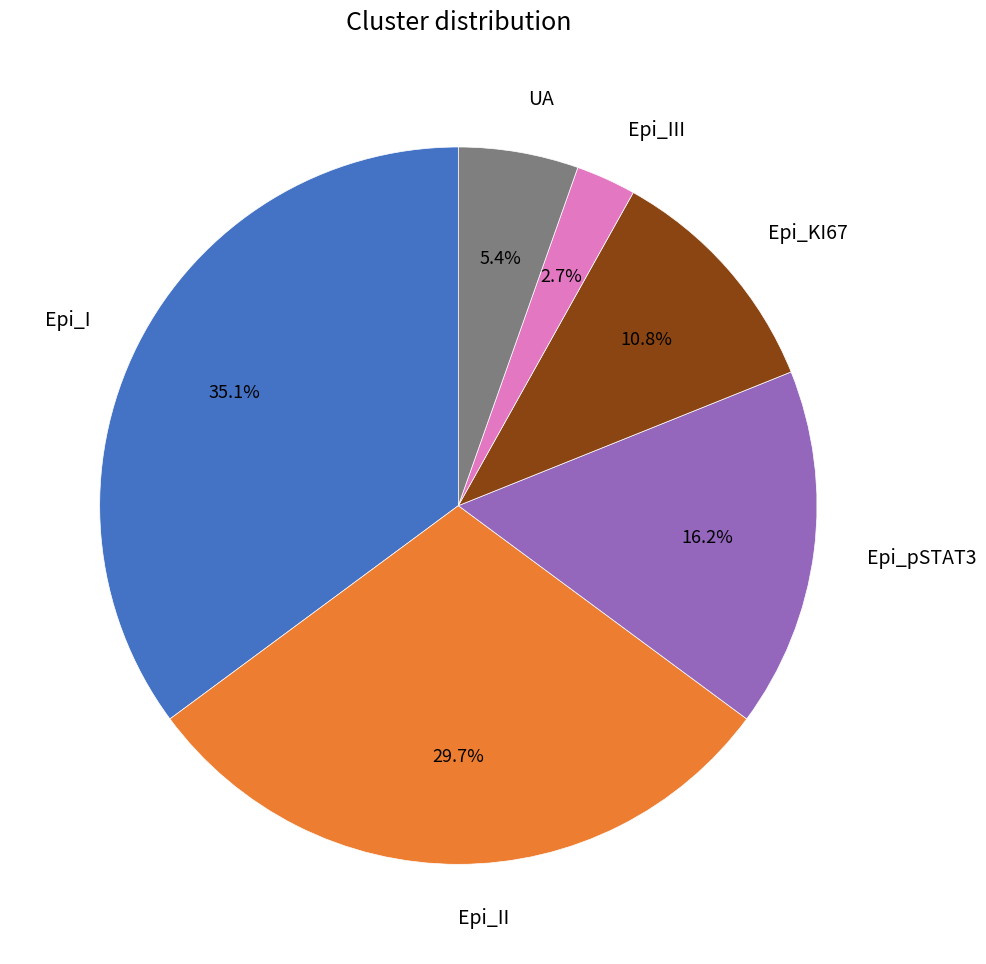

To the nearest percent, what is the difference between the UA and Epi_III slice percentages?

3%